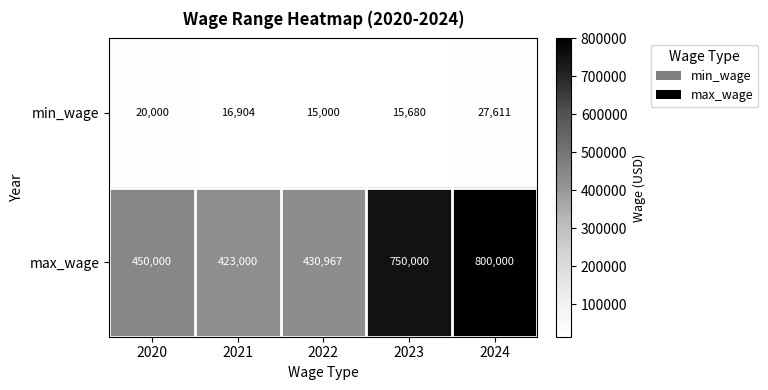

Count the number of data series in this chart.

2